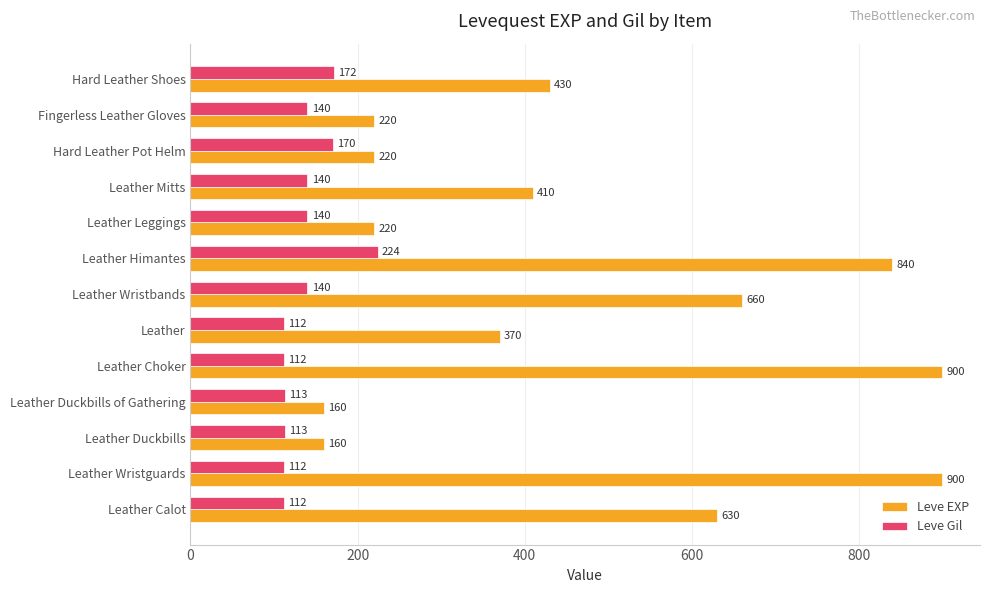

The value of Leve Gil at Leather Duckbills of Gathering is 187. True or false?

False